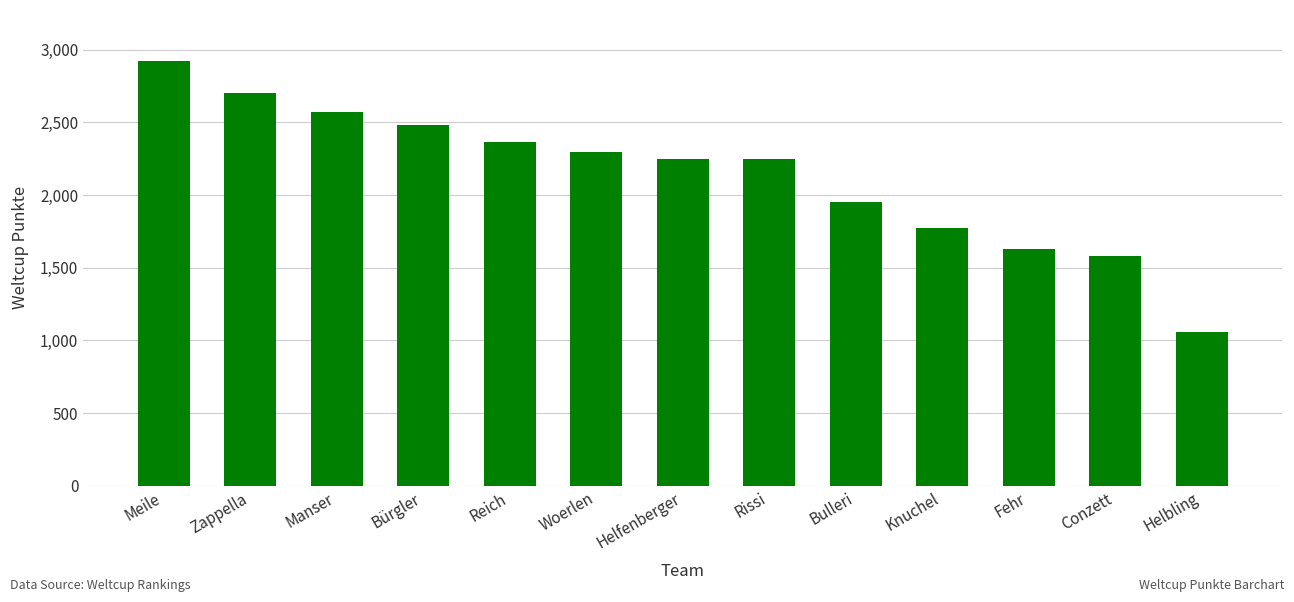

How many values are below 2251?

6